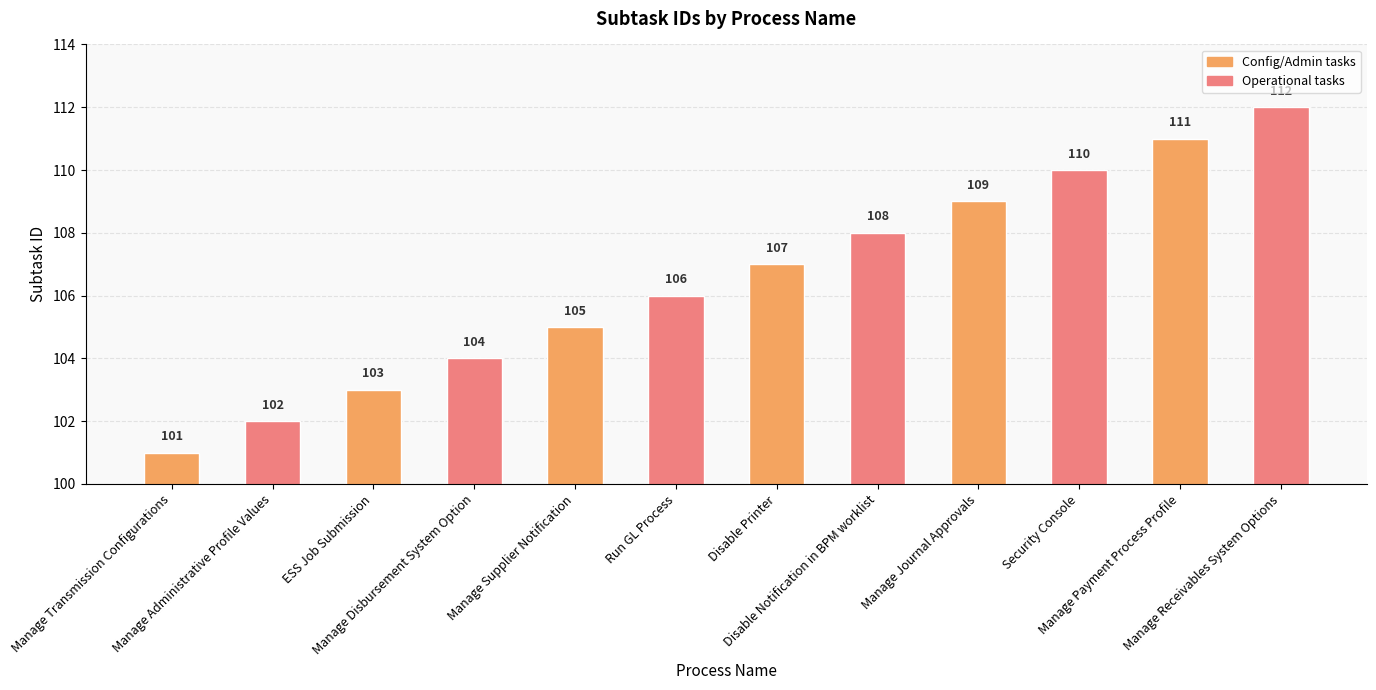

Which label corresponds to the largest value in the chart?

Manage Receivables System Options